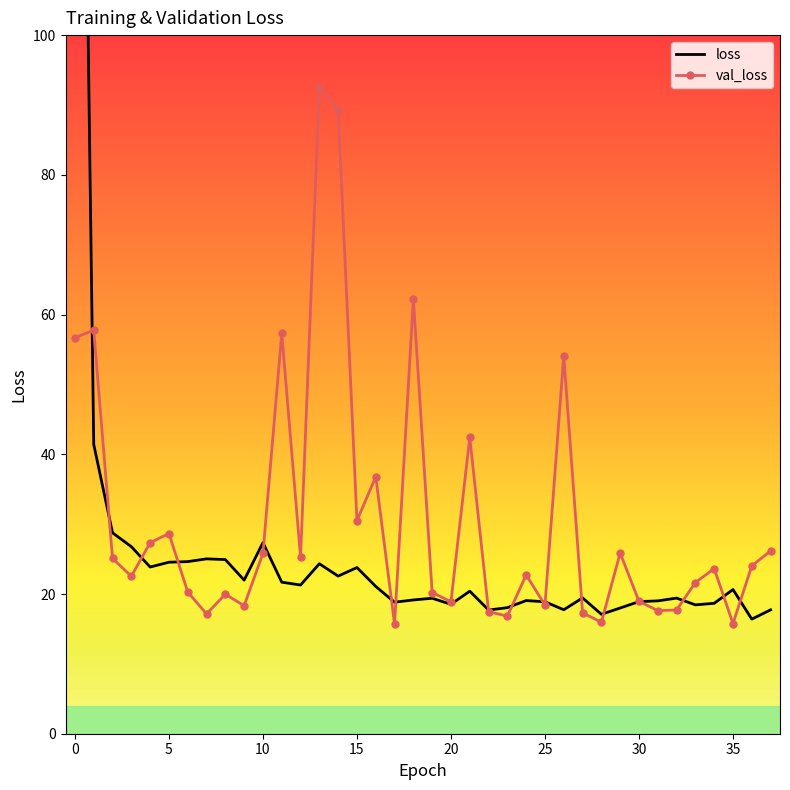

True or false: val_loss has more than 0 points higher than both neighbors.

True